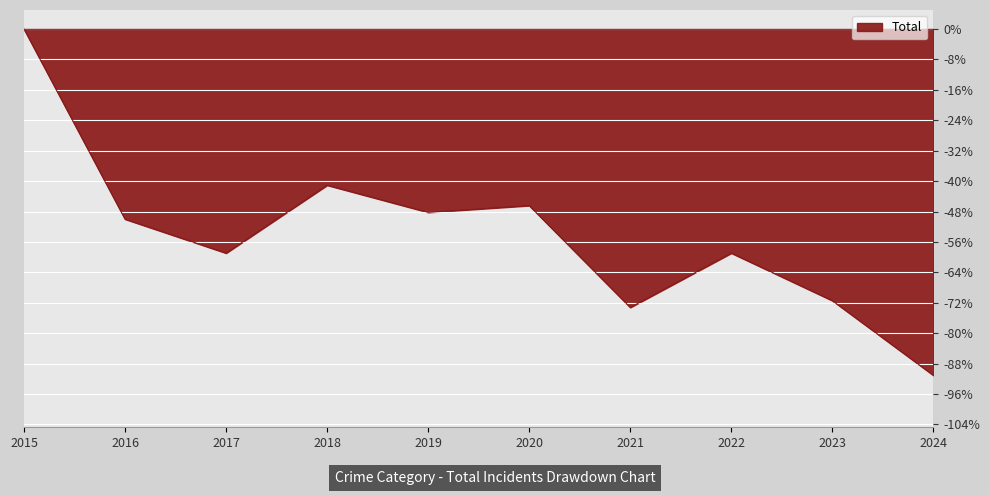

What is the sum of the values at 2021 and 2022?

-132.1